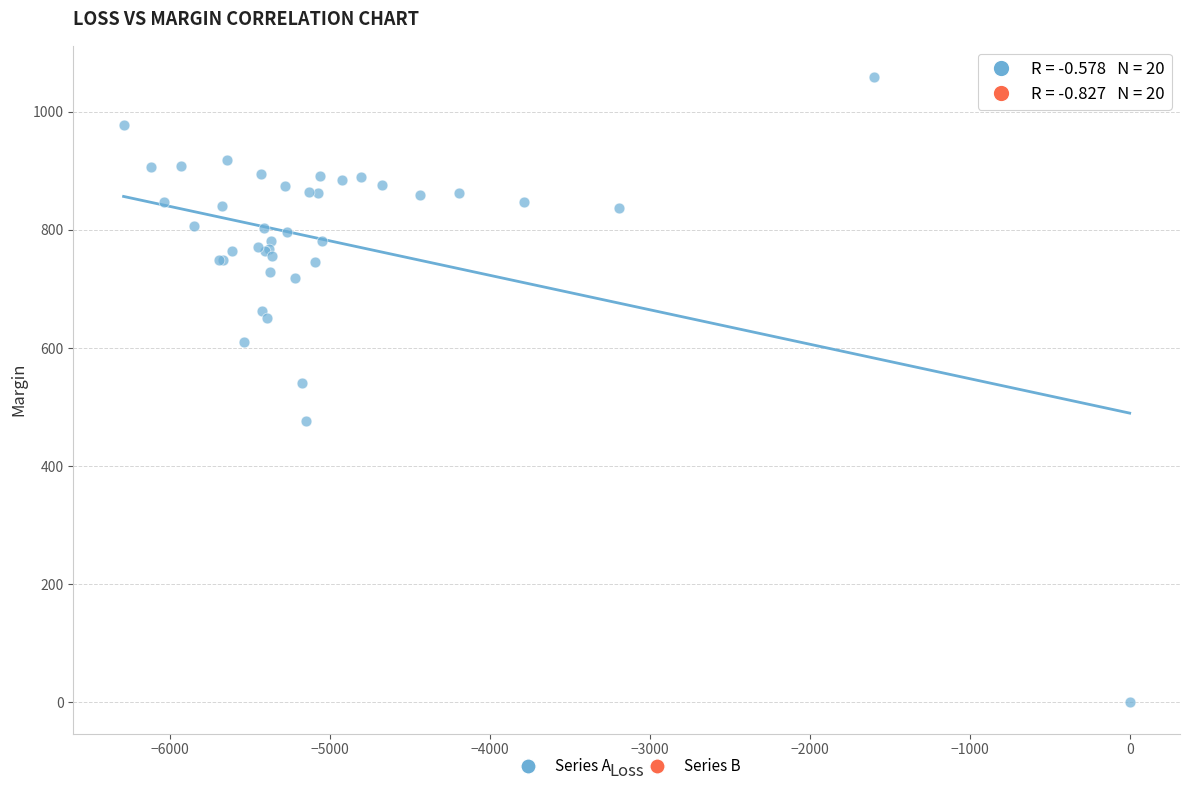

What Y value in the scatter plot is closest to 529?

540.8